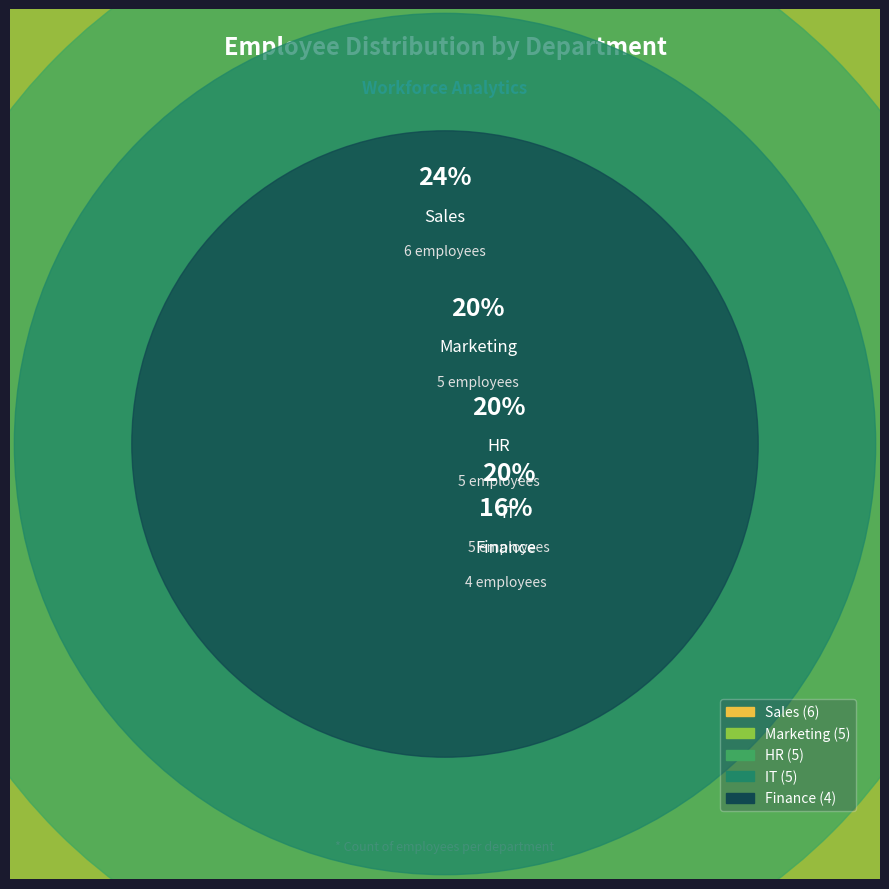

Which has a higher value, Sales or IT?

Sales